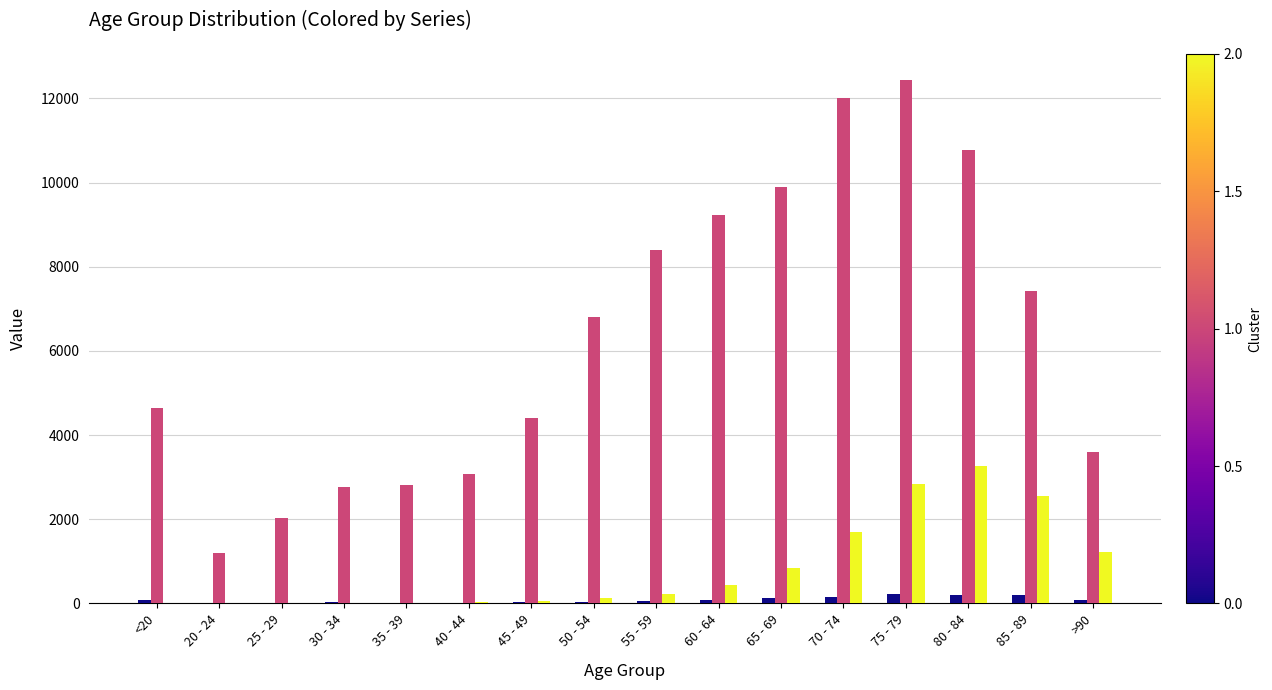

How many groups of bars are there?

16